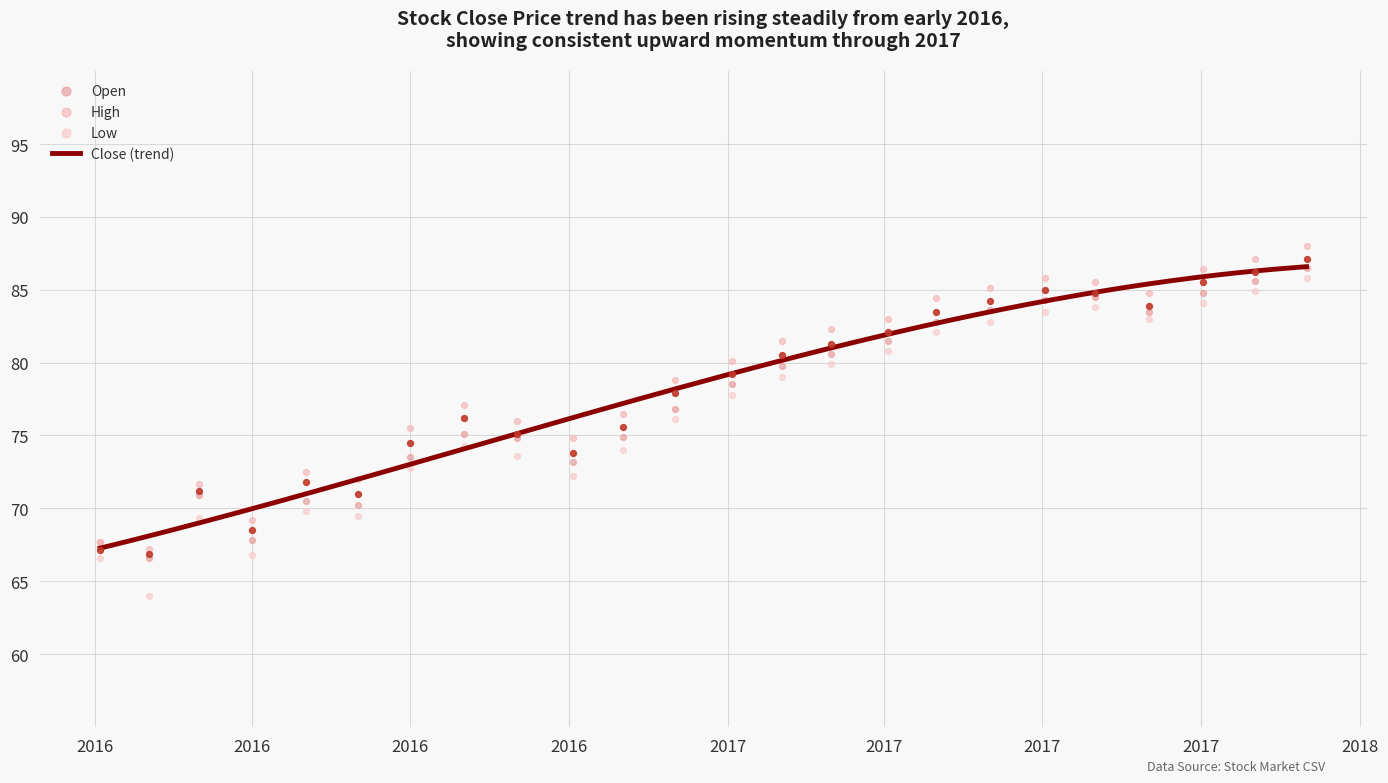

What are all the series names shown in the legend?

close, open, high, low